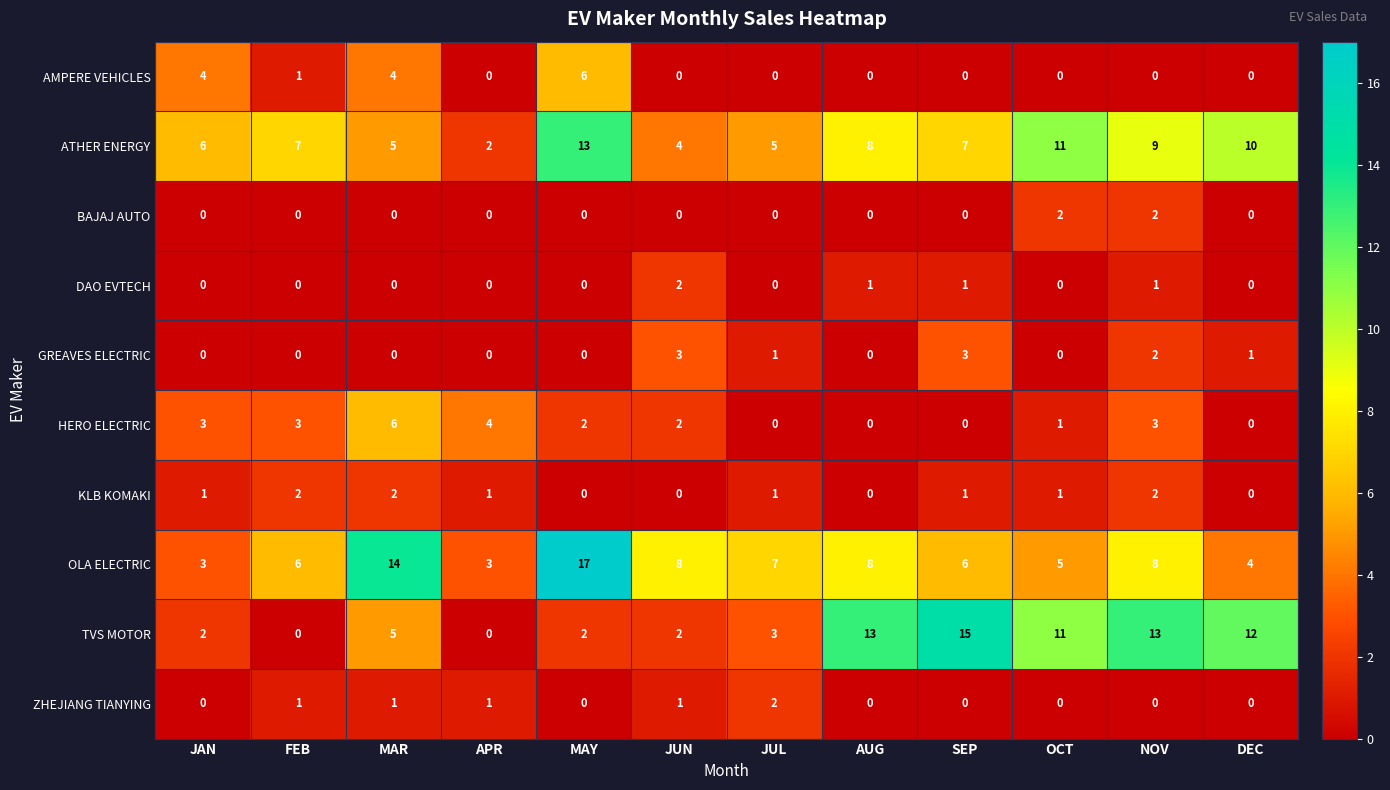

Where does the HERO ELECTRIC series first go above 2?

JAN